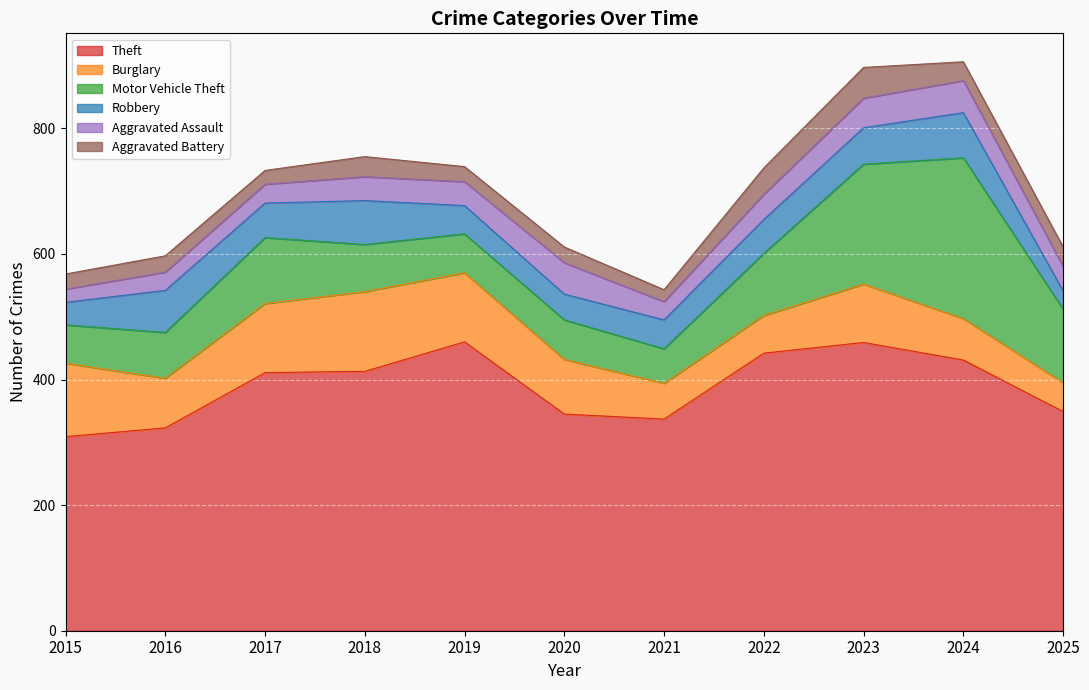

What is the value of the Motor Vehicle Theft point at the 8th from the left?

99